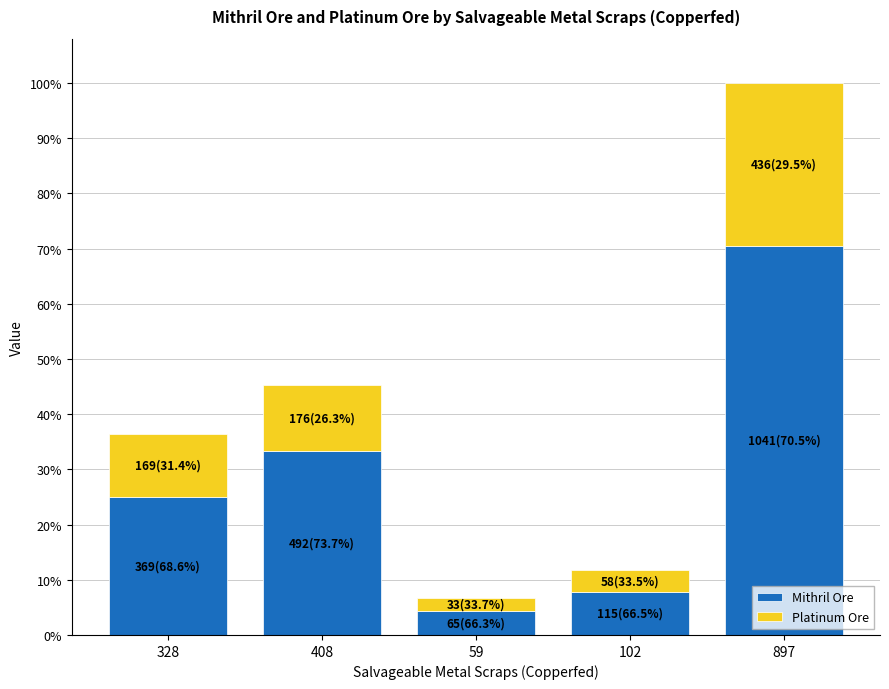

List the series in order of their peak value, lowest first.

Platinum Ore, Mithril Ore